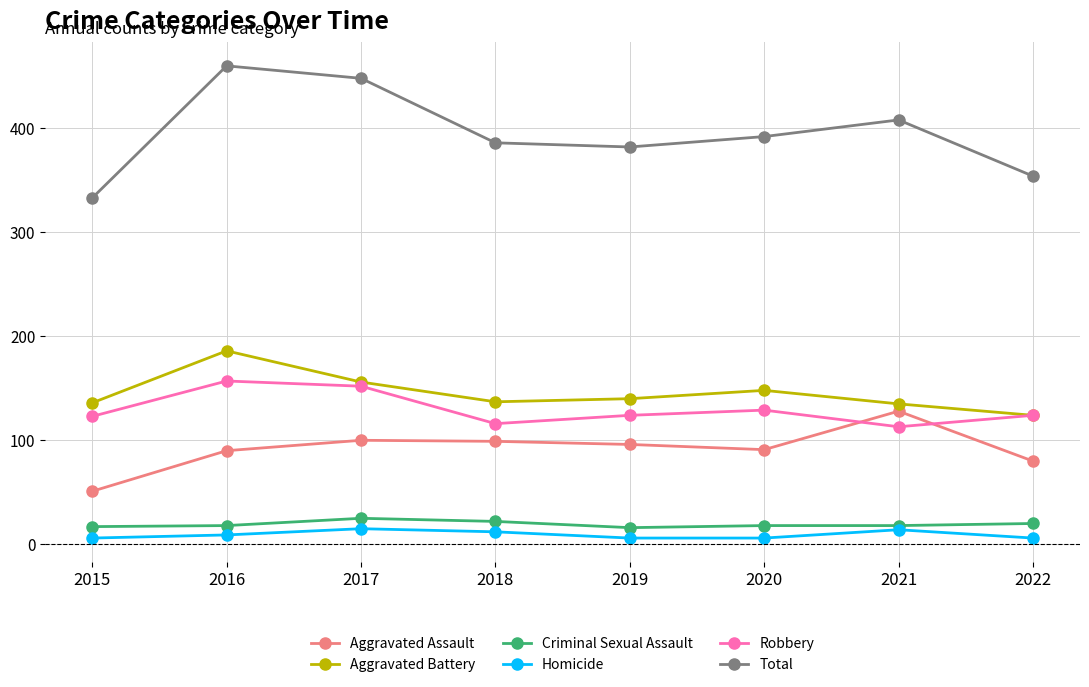

True or false: Total and Robbery intersect in this chart.

False